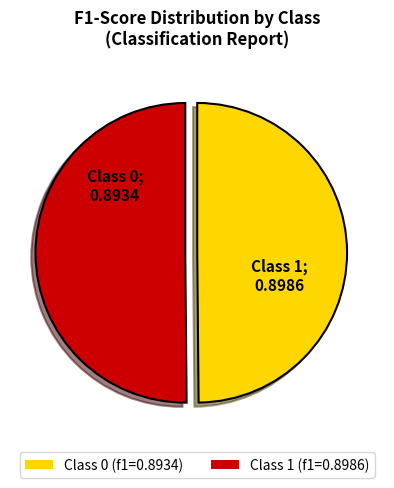

Is the sum of Class 0 (f1=0.8934) and Class 1 (f1=0.8986) greater than half?

Yes